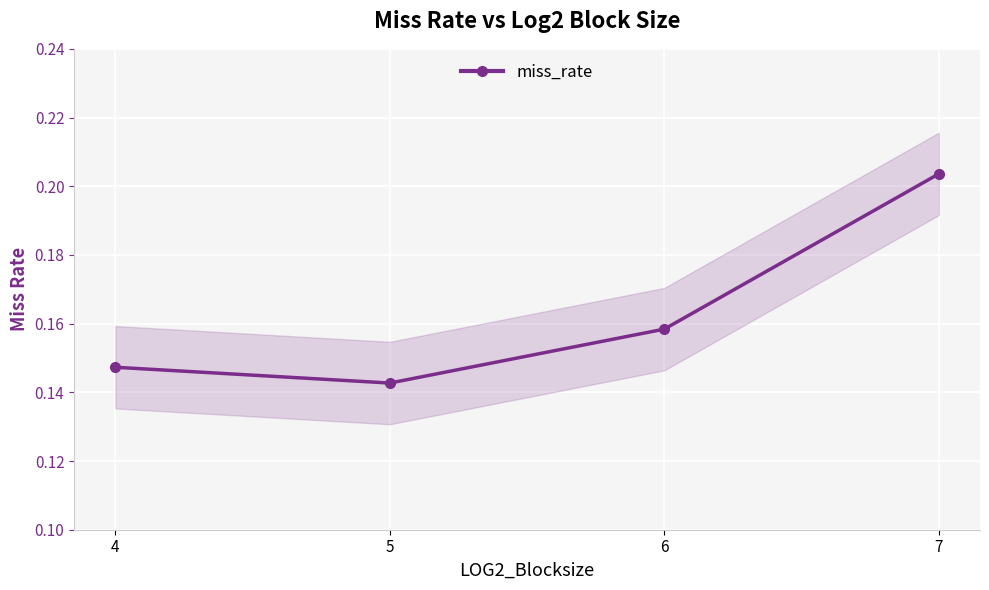

True or false: there are more than 1 points higher than both neighbors.

False